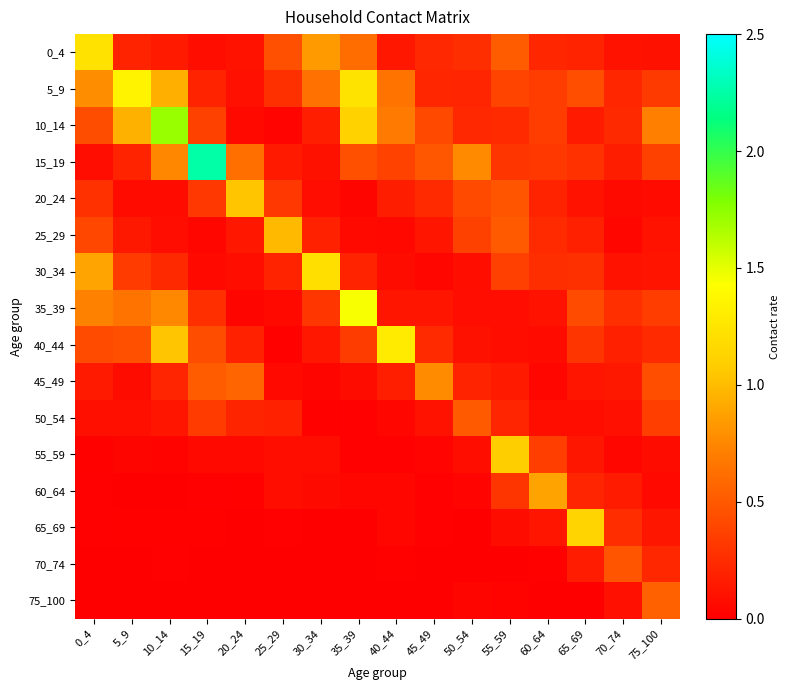

List the series in order of their peak value, highest first.

15_19, 10_14, 35_39, 5_9, 40_44, 0_4, 30_34, 65_69, 55_59, 20_24, 25_29, 60_64, 45_49, 75_100, 50_54, 70_74